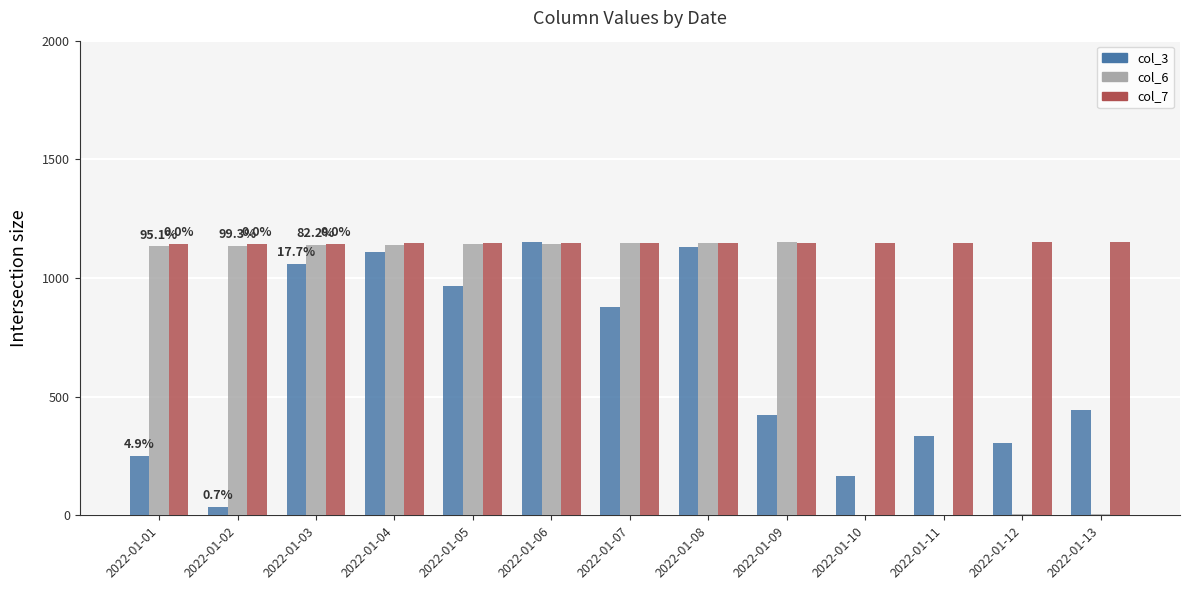

What are all the series names shown in the legend?

col_3, col_6, col_7